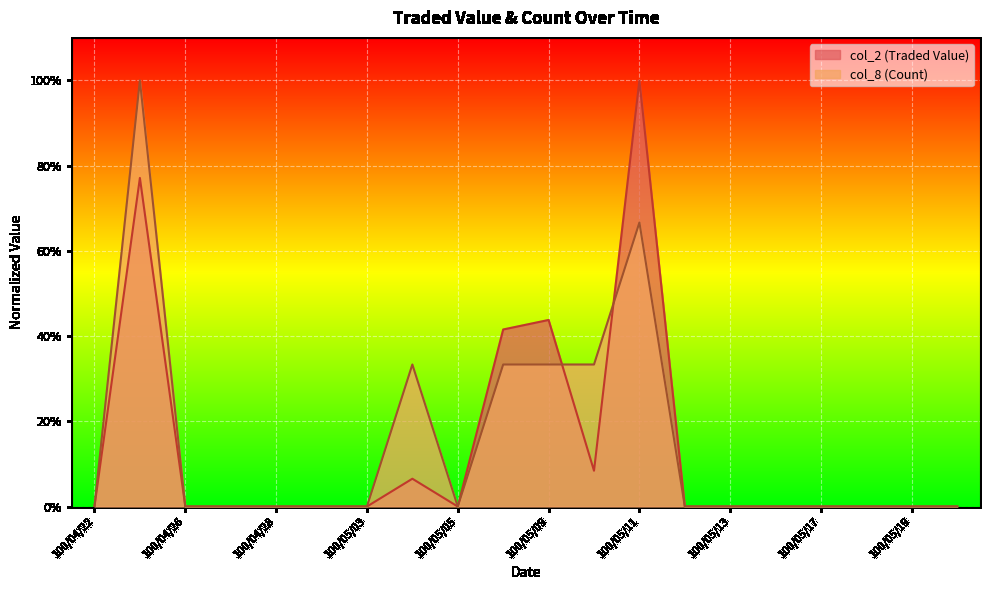

Reading left to right, what are all the values shown in this chart?

col_2 (Traded Value): 100/04/22=0.0	100/04/25=0.8	100/04/26=0.0	100/04/27=0.0	100/04/28=0.0	100/04/29=0.0	100/05/03=0.0	100/05/04=0.1	100/05/05=0.0	100/05/06=0.4	100/05/09=0.4	100/05/10=0.1	100/05/11=1.0	100/05/12=0.0	100/05/13=0.0	100/05/16=0.0	100/05/17=0.0	100/05/18=0.0	100/05/19=0.0	100/05/20=0.0
col_8 (Count): 100/04/22=0.0	100/04/25=1.0	100/04/26=0.0	100/04/27=0.0	100/04/28=0.0	100/04/29=0.0	100/05/03=0.0	100/05/04=0.3	100/05/05=0.0	100/05/06=0.3	100/05/09=0.3	100/05/10=0.3	100/05/11=0.7	100/05/12=0.0	100/05/13=0.0	100/05/16=0.0	100/05/17=0.0	100/05/18=0.0	100/05/19=0.0	100/05/20=0.0